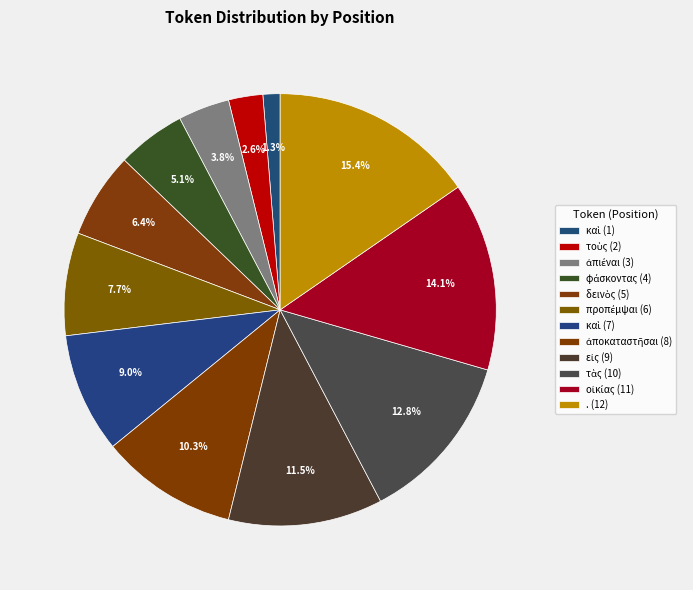

Rank the categories by value from highest to lowest.

., οἰκίας, τὰς, εἰς, ἀποκαταστῆσαι, καὶ, προπέμψαι, δεινὸς, φάσκοντας, ἀπιέναι, τοὺς, καὶ